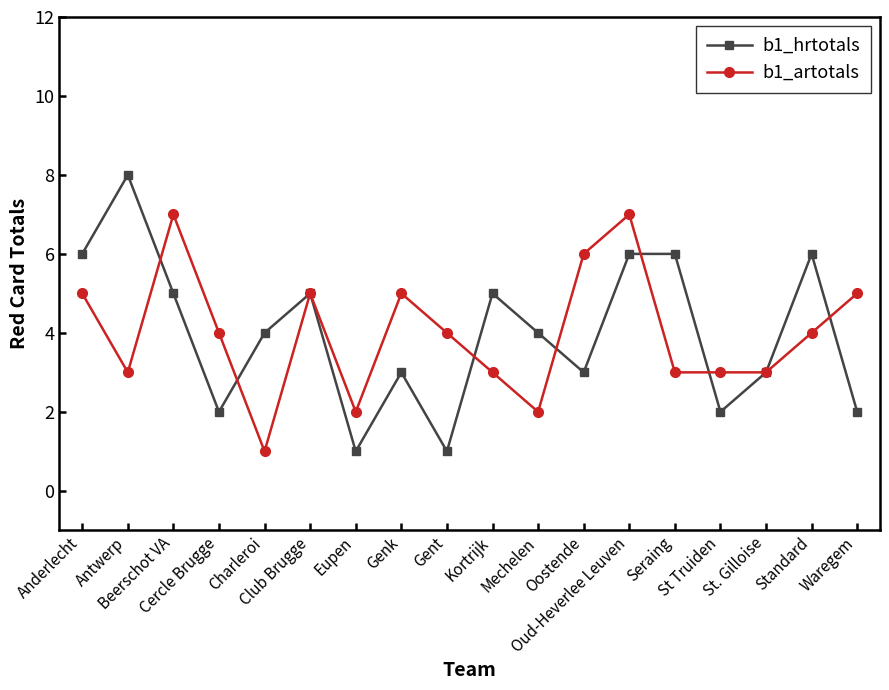

What is the label of the 6th point from the right?

Oud-Heverlee Leuven